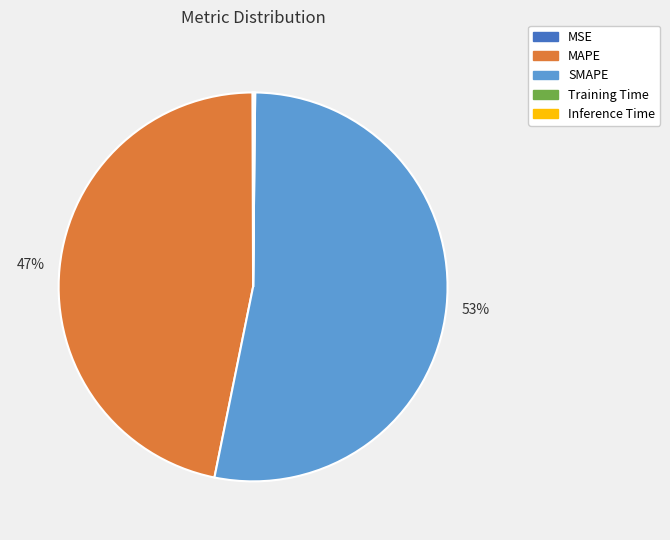

Is it true that MAPE is 37% of the pie?

False